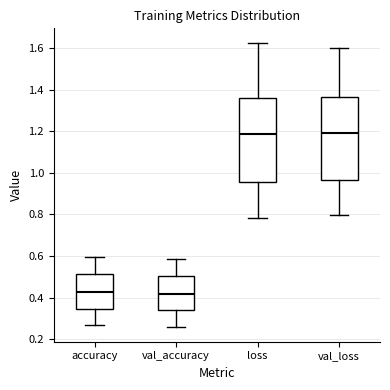

Reading left to right, read every box against the y-axis: the position of its median line, the range the box covers, and the ends of its whiskers. The values are not printed on the chart, so give them approximately, as read against the axis.

accuracy: median 0.42, box 0.34 to 0.52, whiskers 0.26 to 0.60
val_accuracy: median 0.42, box 0.34 to 0.50, whiskers 0.26 to 0.58
loss: median 1.18, box 0.96 to 1.36, whiskers 0.78 to 1.62
val_loss: median 1.20, box 0.96 to 1.36, whiskers 0.80 to 1.60